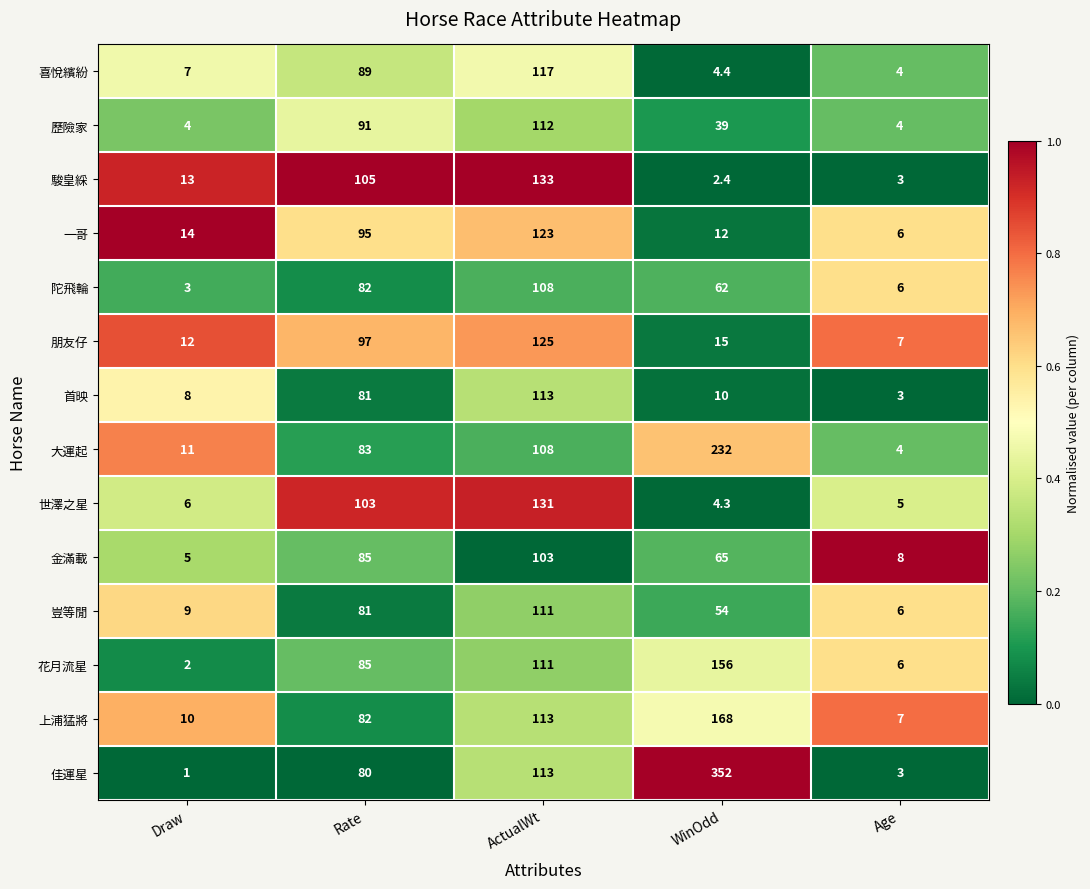

What is the sum of the 一哥 values at ActualWt and Age?

129.0